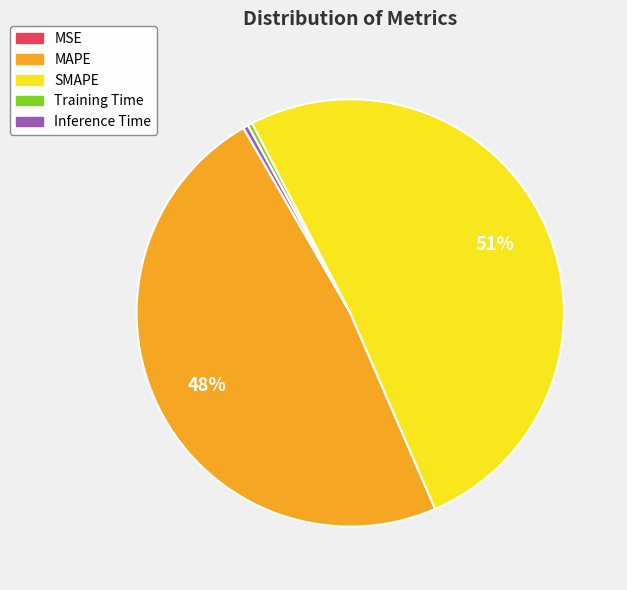

To the nearest percent, what is the average slice percentage?

20%